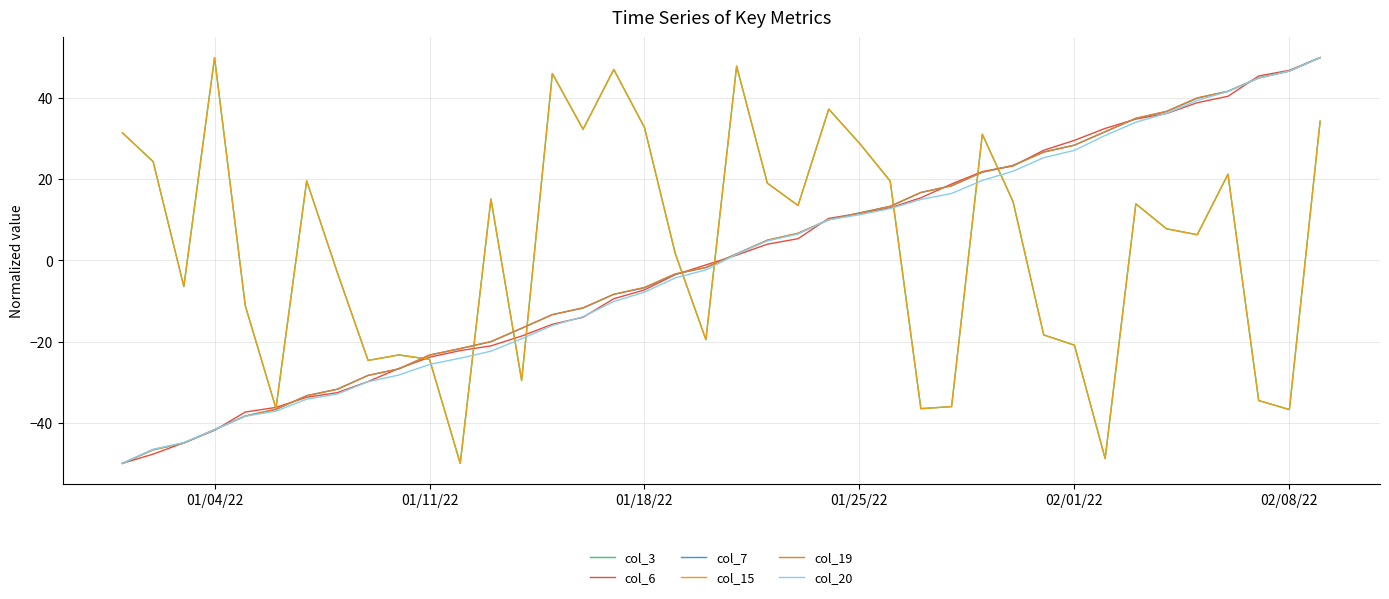

Rank the series by their maximum value, from highest to lowest.

col_3, col_6, col_7, col_15, col_19, col_20